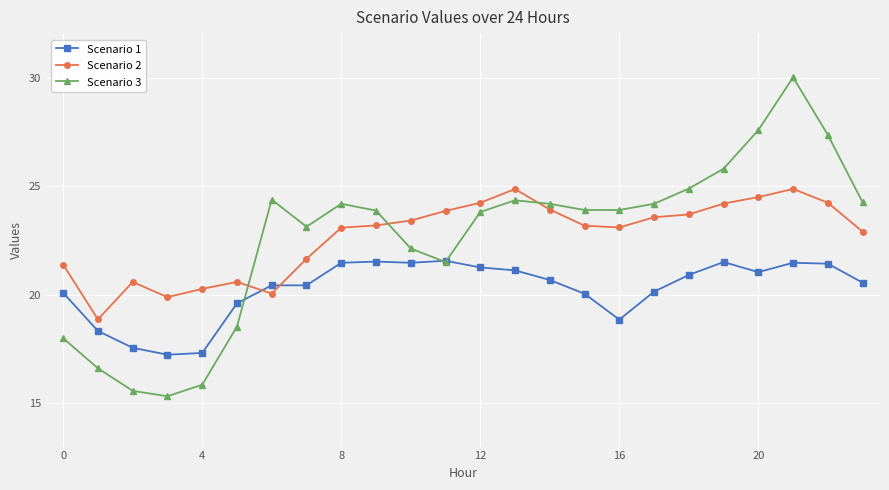

List the series in order of their peak value, lowest first.

Scenario 1, Scenario 2, Scenario 3